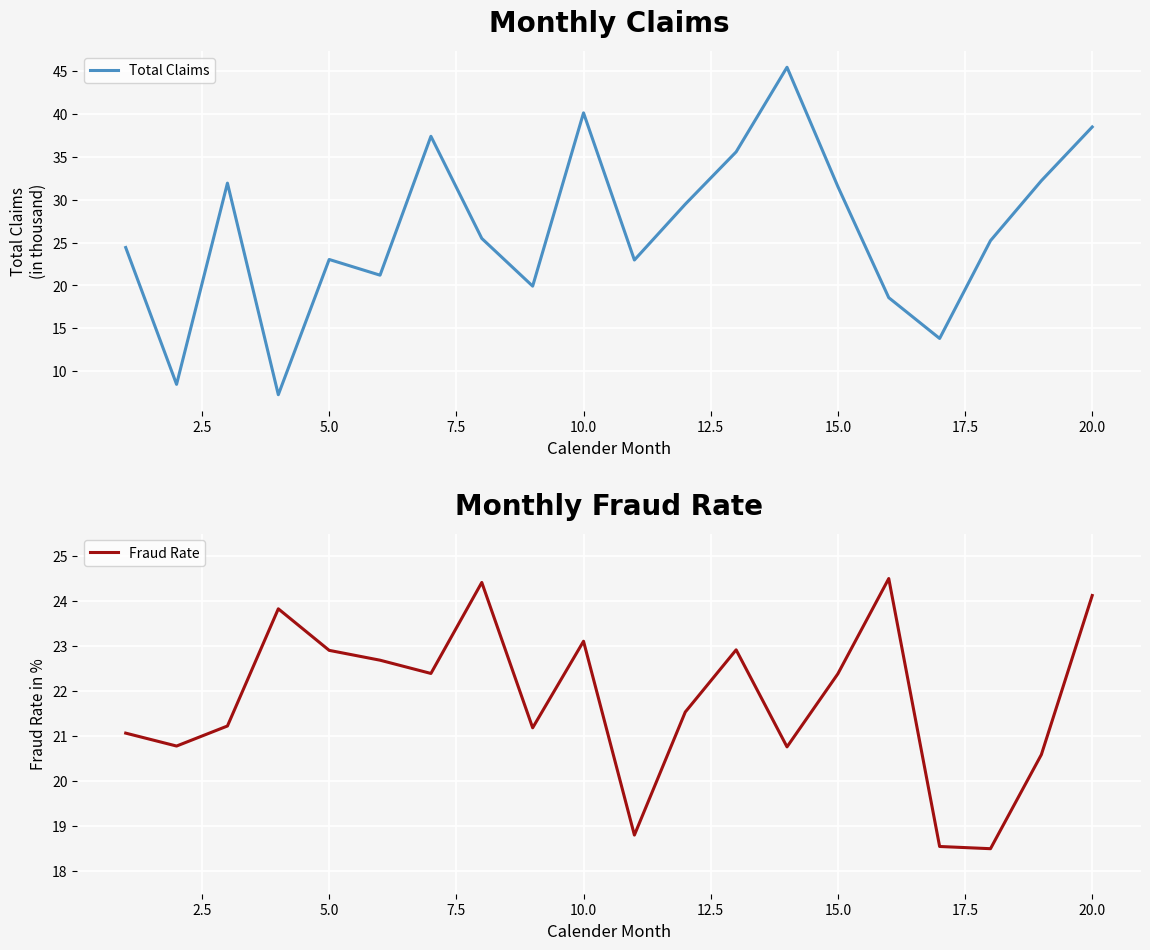

Which series ends up on top after the final intersection of Fraud Rate and Total Claims?

Total Claims